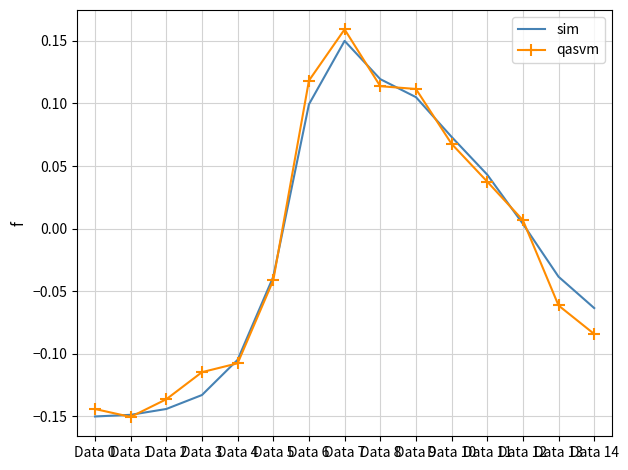

How many categories are shown in the chart?

15